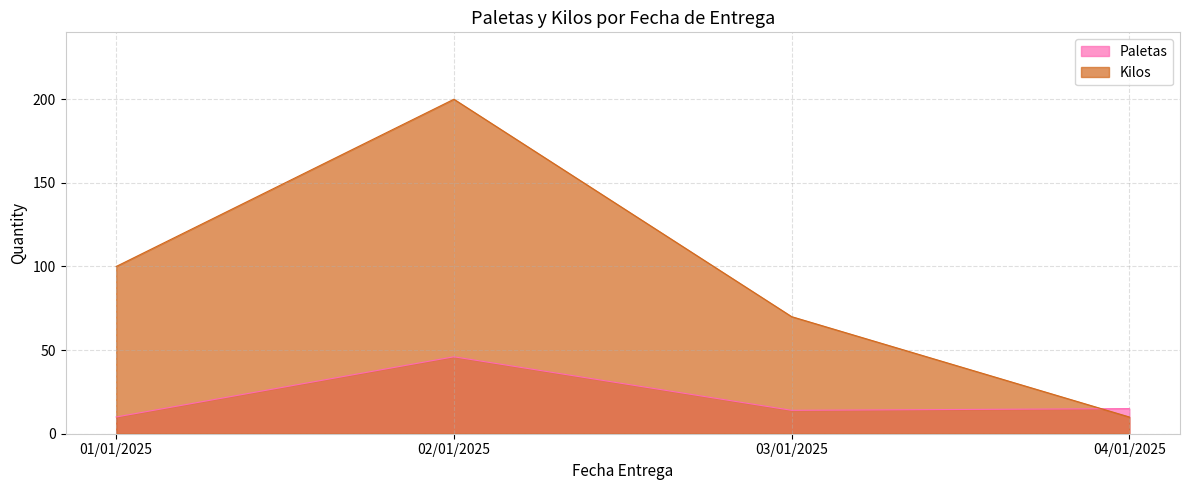

At how many categories does at least one series exceed 41?

3